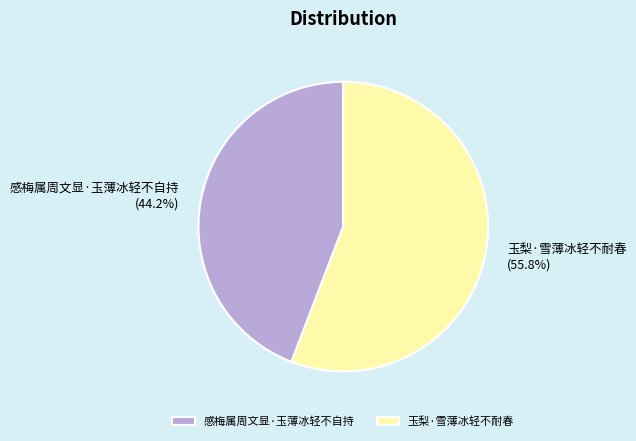

The 玉梨·雪薄冰轻不耐春 slice represents 68% of the pie. True or false?

False